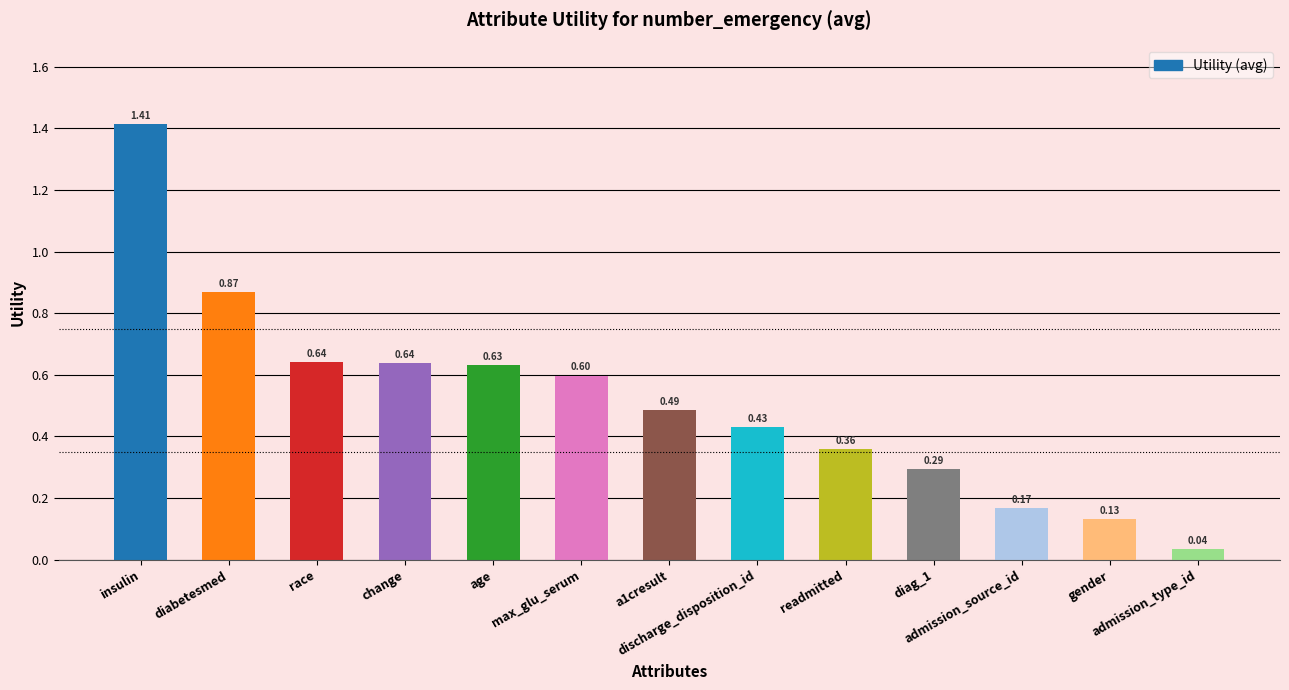

What is the difference between the maximum and second lowest values?

1.3